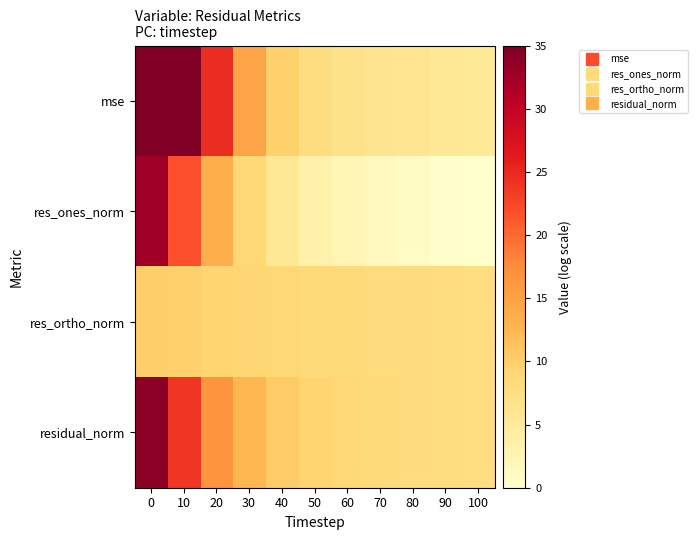

List the series in order of their peak value, highest first.

mse, residual_norm, res_ones_norm, res_ortho_norm